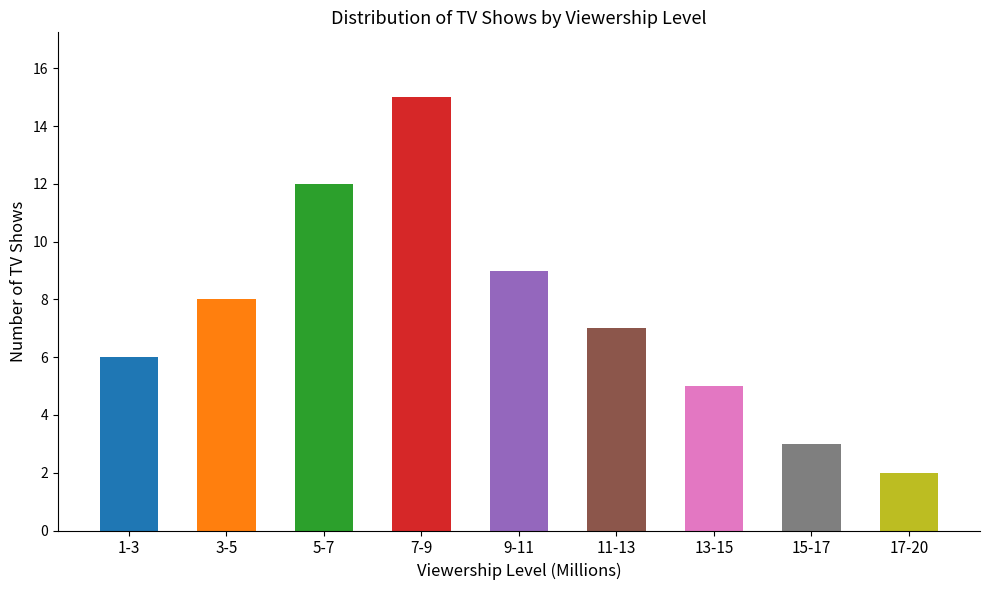

What is the difference between the second highest and minimum values?

10